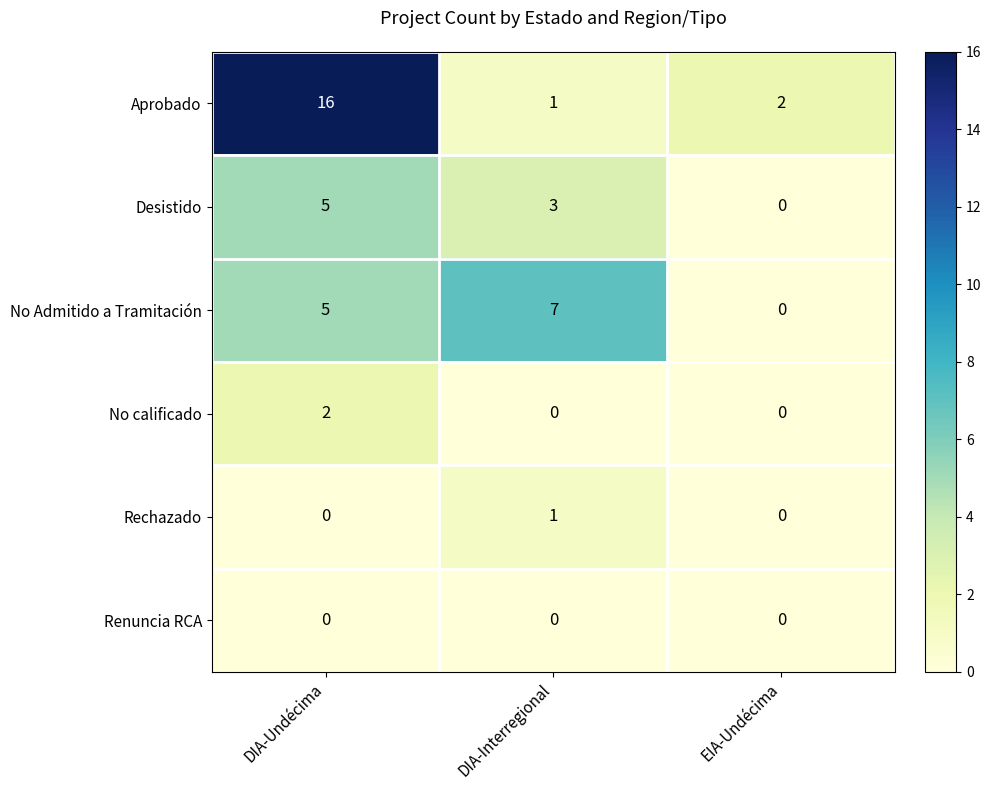

How many No calificado values are between 0 and 2?

3